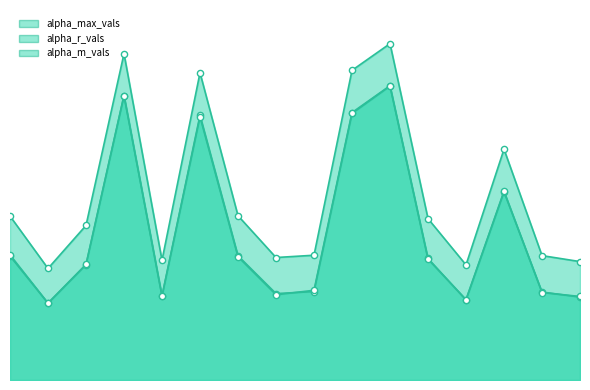

Which series reaches the maximum Y coordinate?

alpha_max_vals